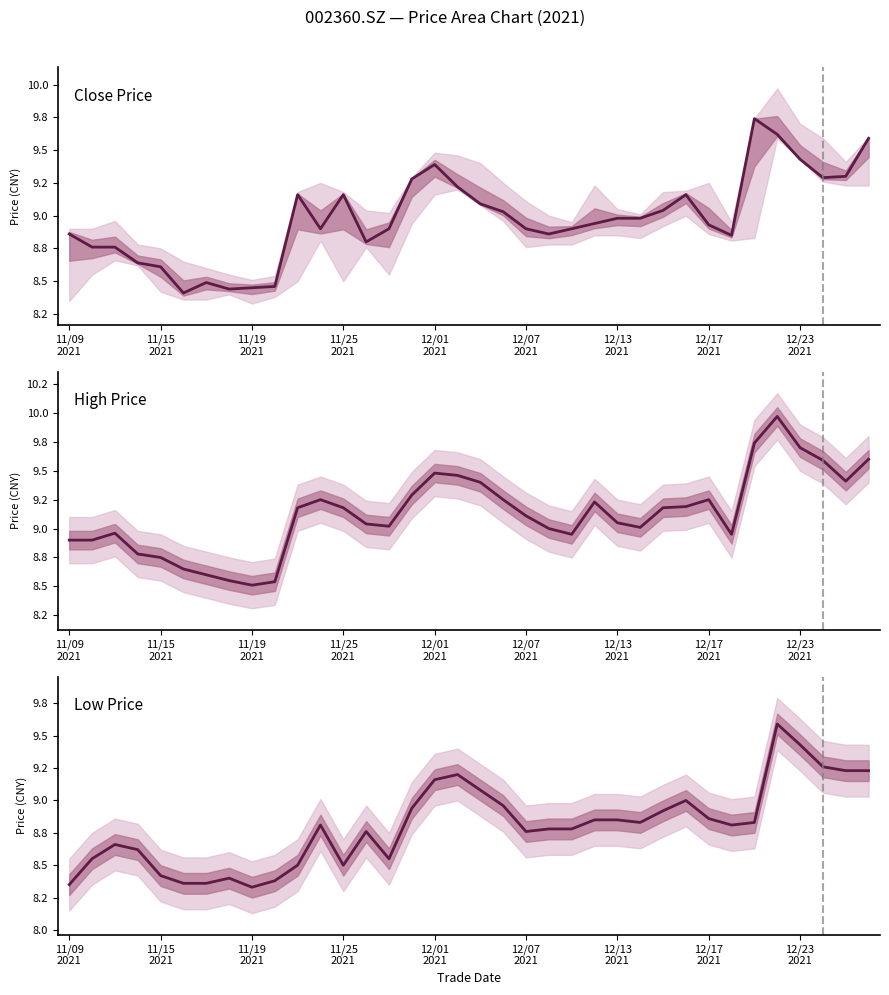

List the series in order of their overall mean, highest first.

High Price, Close Price, Low Price